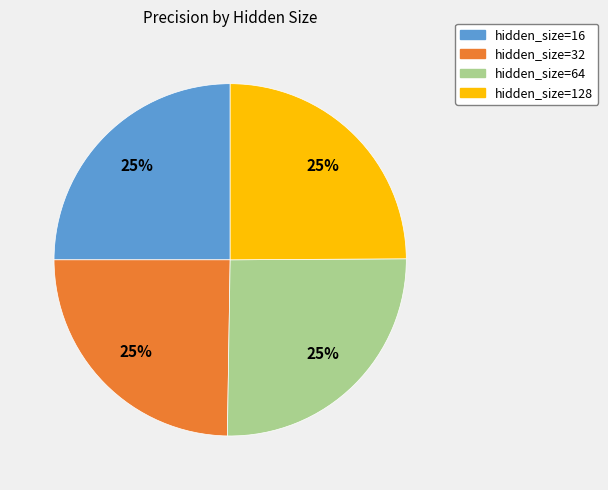

Does any single category account for the majority?

No